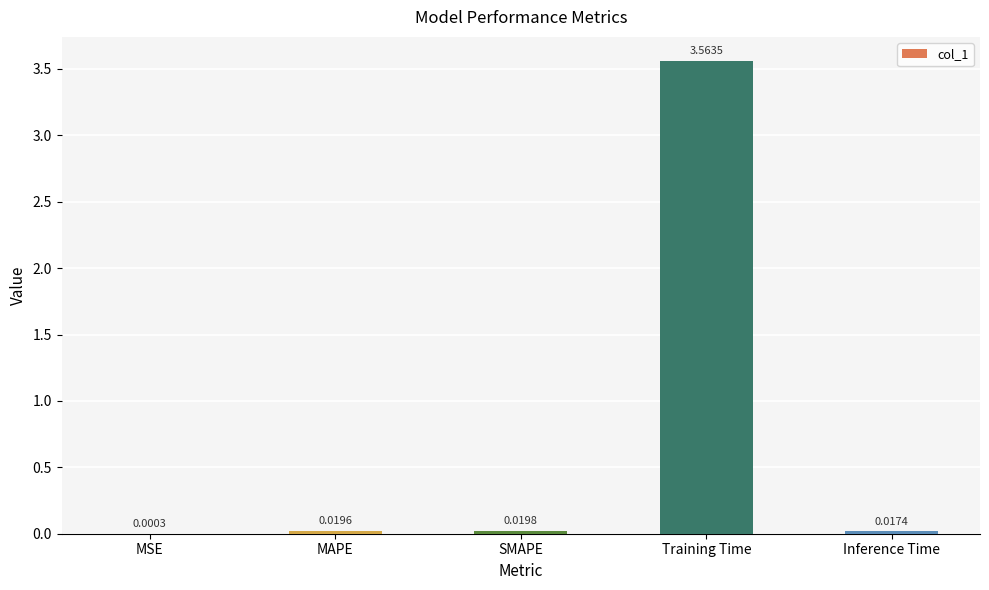

Which has a higher value, Training Time or MSE?

Training Time